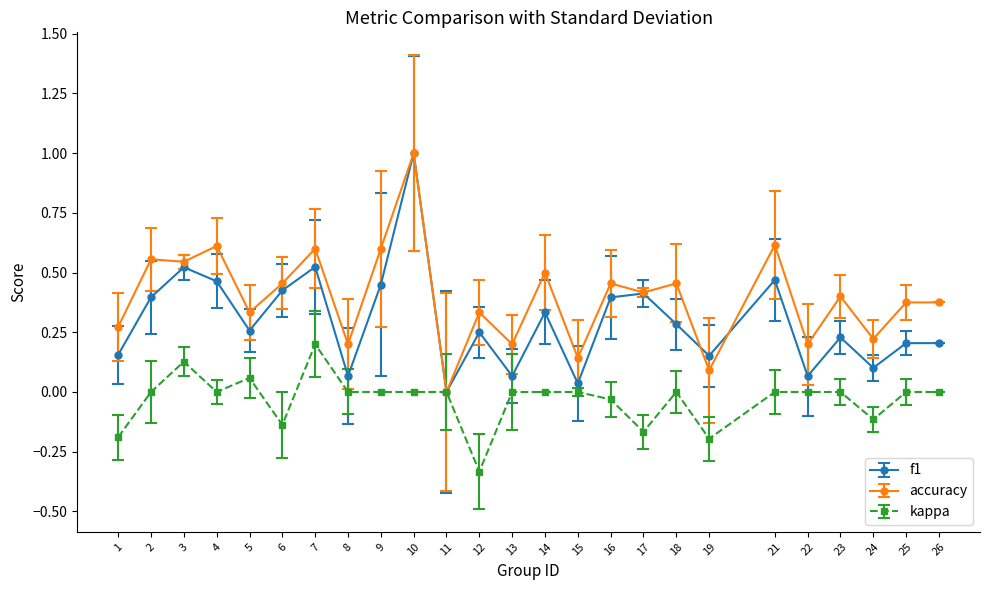

At which category does the chart reach its minimum across all series?

12